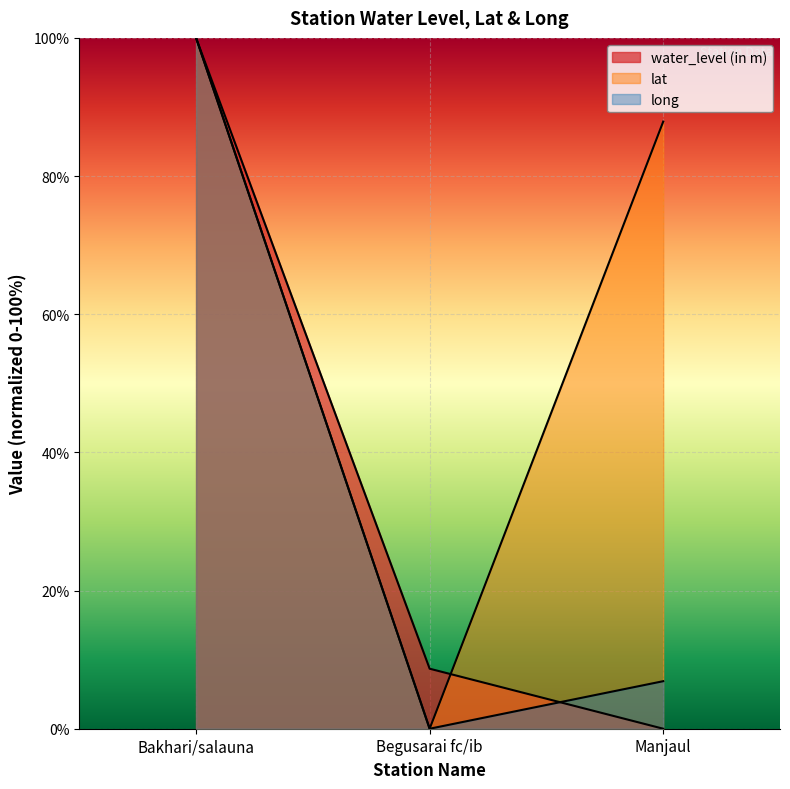

What is the difference between the second highest and minimum values in the water_level (in m) series?

8.7